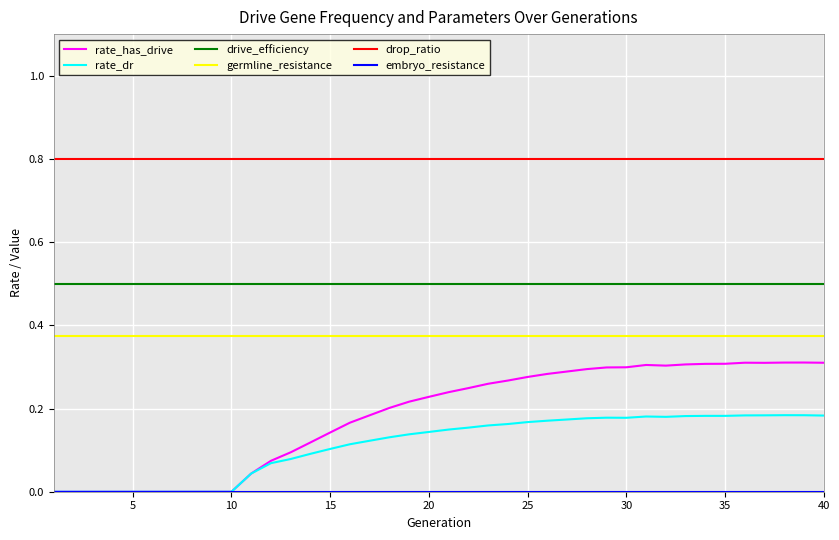

How many lines are shown in the chart?

6